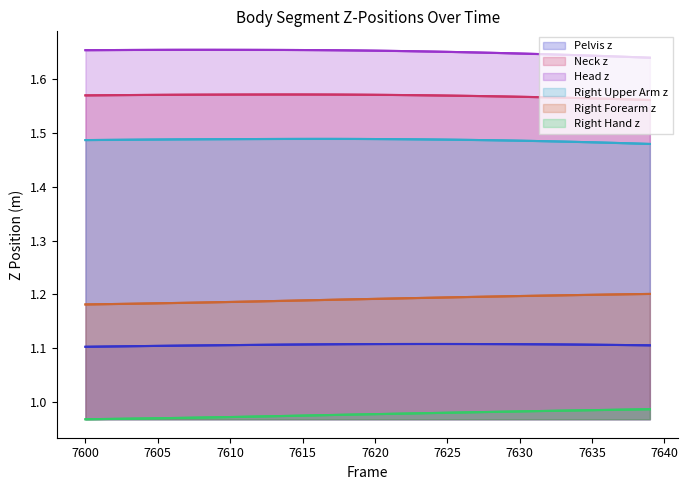

Which series has the largest total across all categories?

Head z